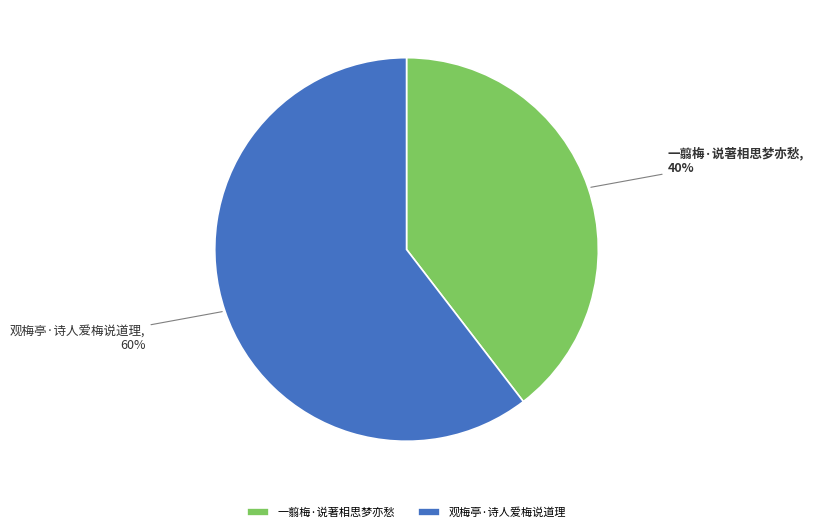

To the nearest percent, what is the combined percentage of 一翦梅·说著相思梦亦愁 and 观梅亭·诗人爱梅说道理?

100%